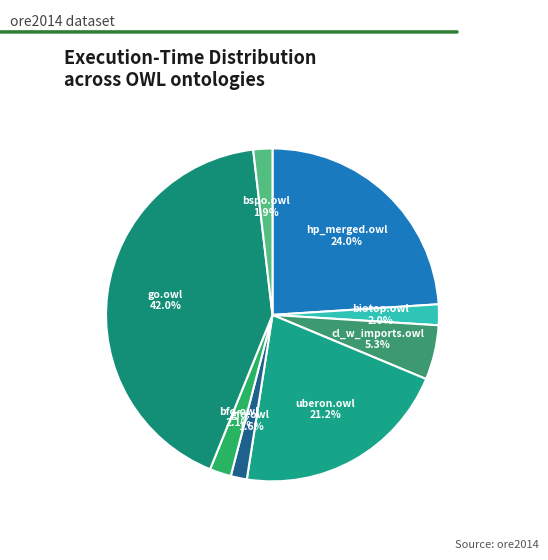

Do bfo.owl and biotop.owl together represent more than half of the pie?

No